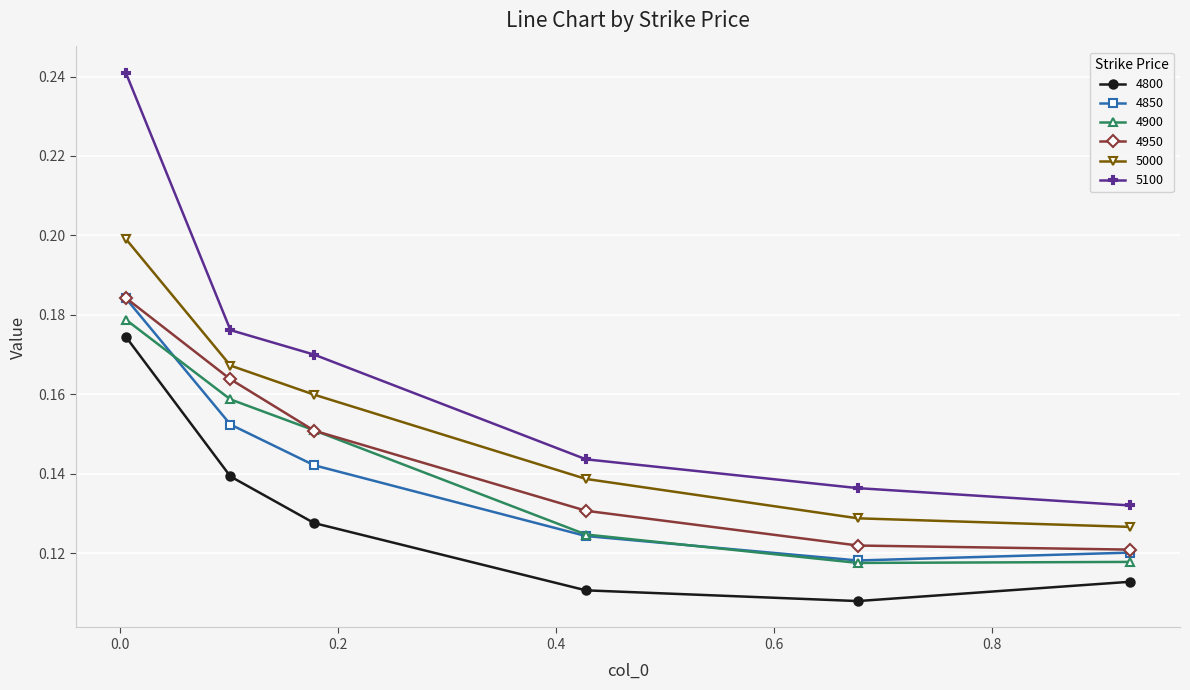

At how many categories does at least one series exceed 0?

6